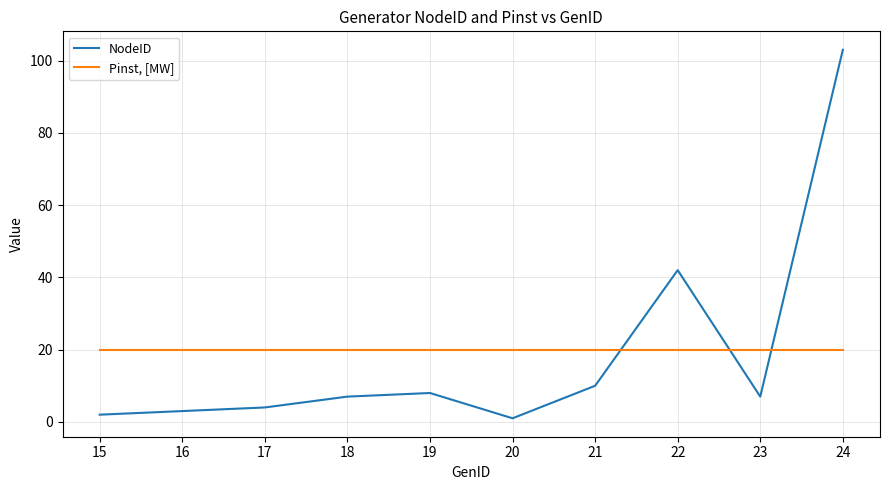

True or false: Pinst, [MW] has a value of 20 at 19.

True